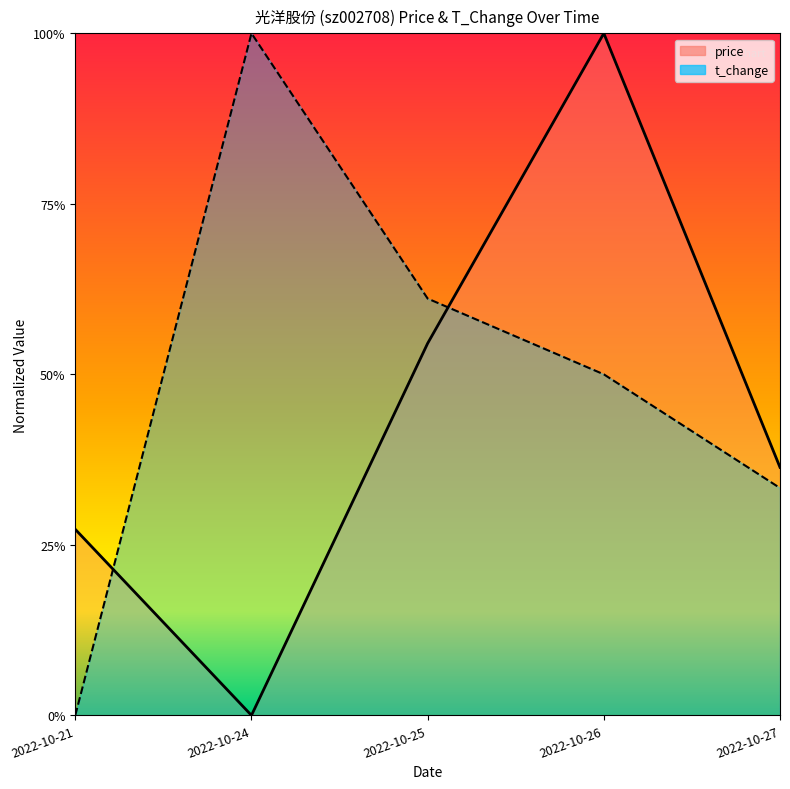

What is the difference between the highest and lowest values at 2022-10-21?

0.3